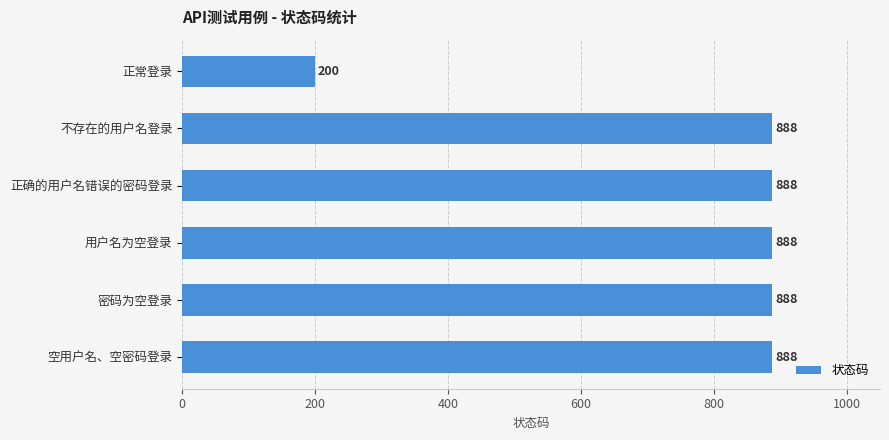

Reading top to bottom, what are all the values shown in this chart?

200	888	888	888	888	888